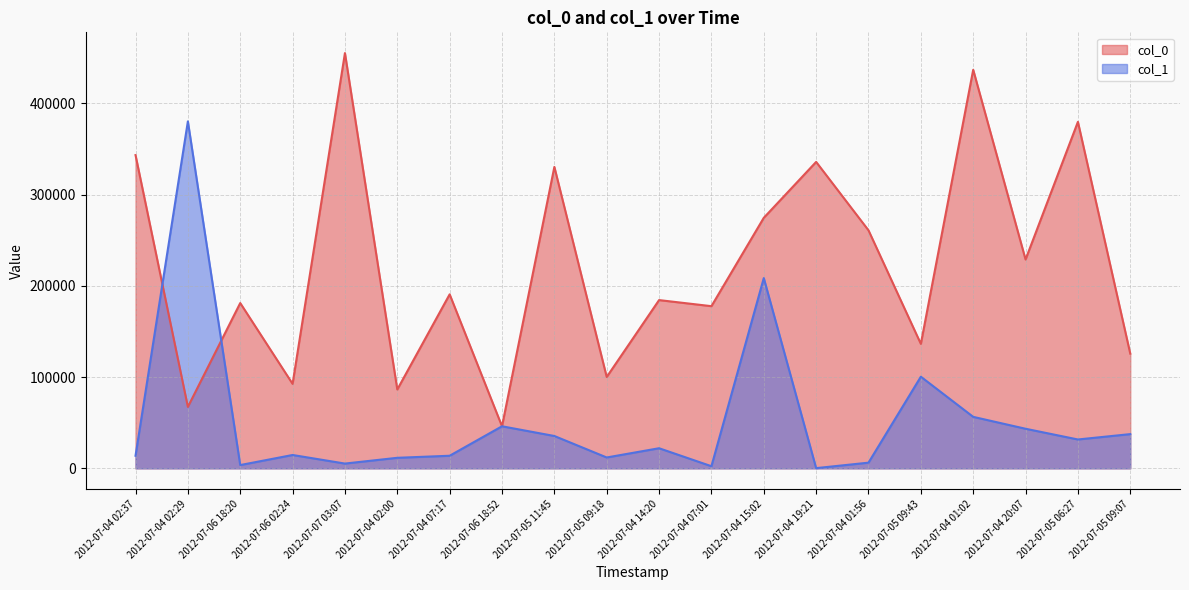

Where do col_1 and col_0 first cross each other?

2012-07-04 02:37 and 2012-07-04 02:29